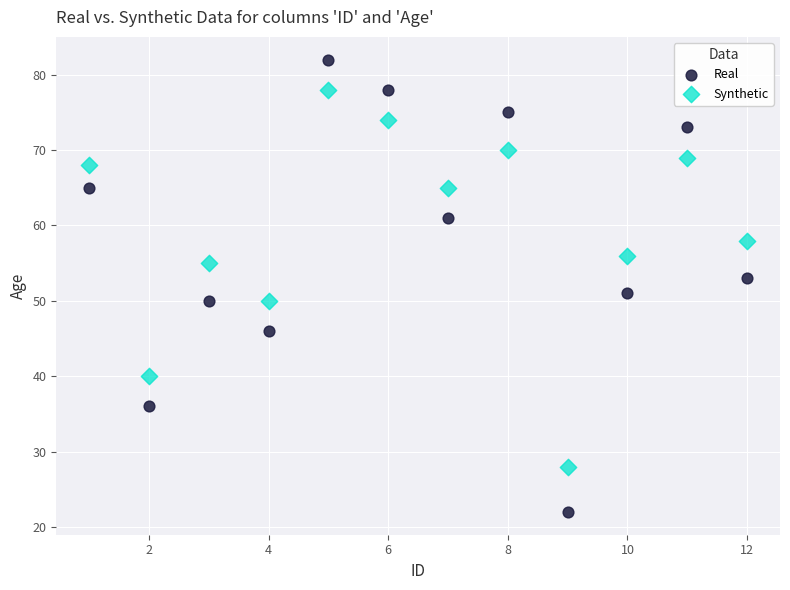

Which series reaches the maximum Y coordinate?

Real